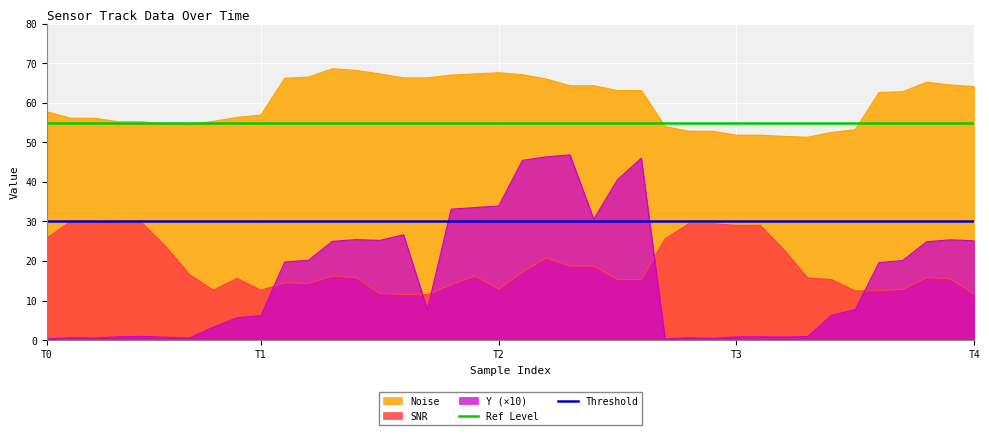

At which label does Threshold reach its minimum?

T0